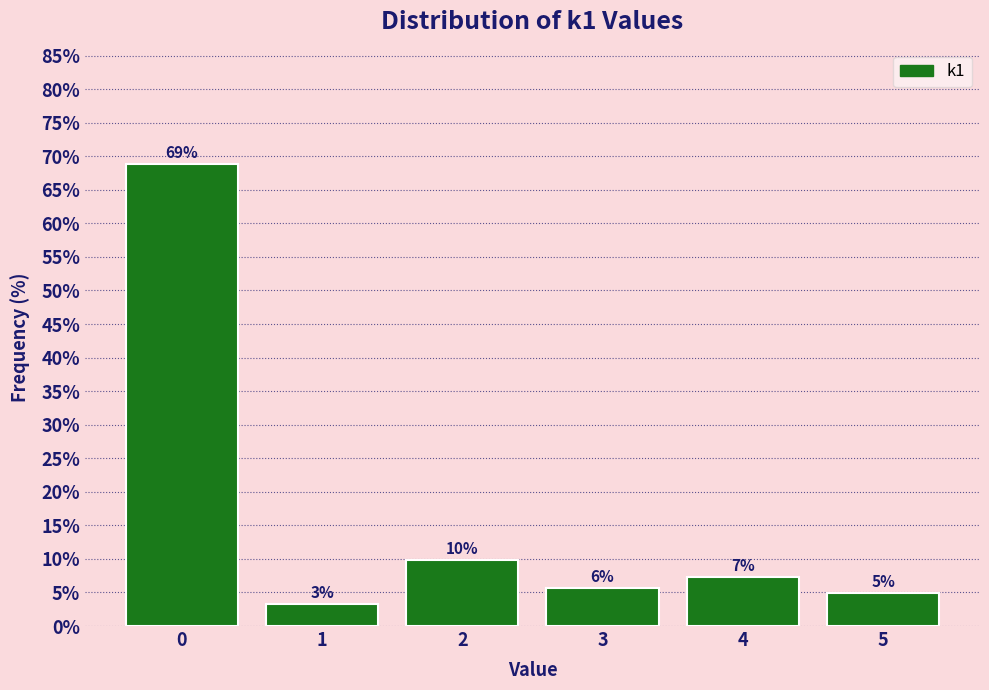

Does the chart contain any negative values?

No